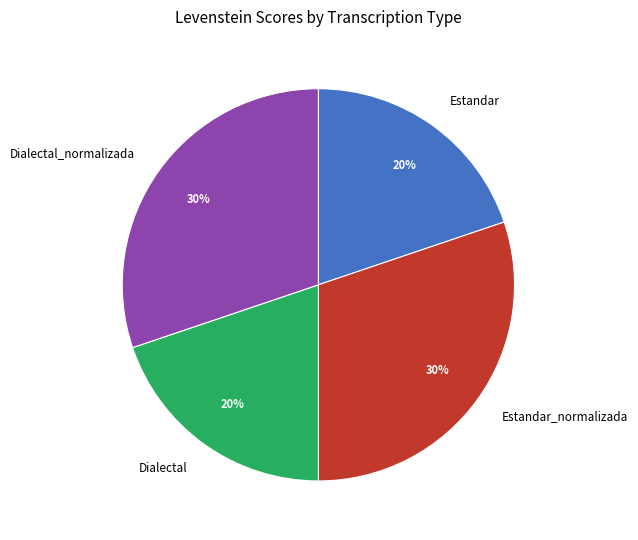

To the nearest percent, what portion does Estandar_normalizada represent?

30%